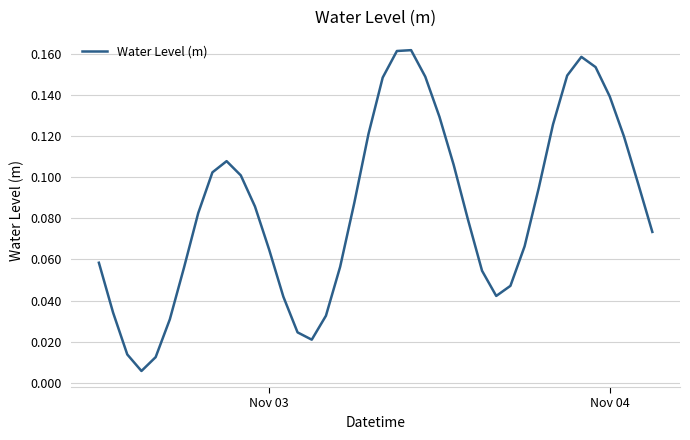

What is the average value?

0.1